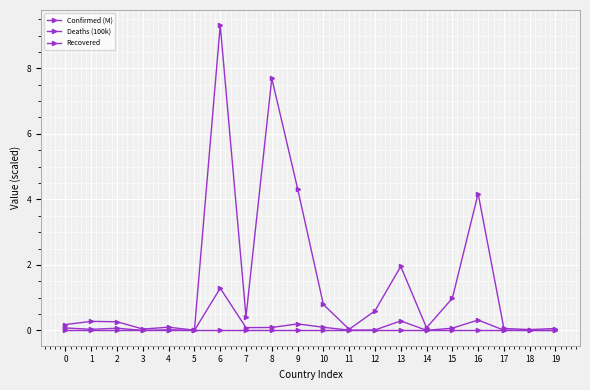

What is the difference between the maximum and minimum values in the Deaths (100k) series?

1.3